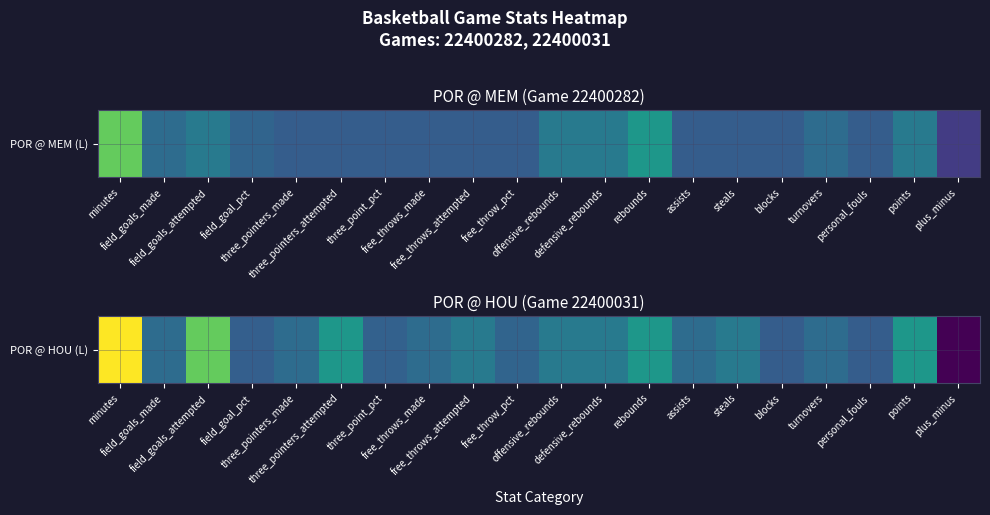

Is it true that the value at personal_fouls is -9.3?

False